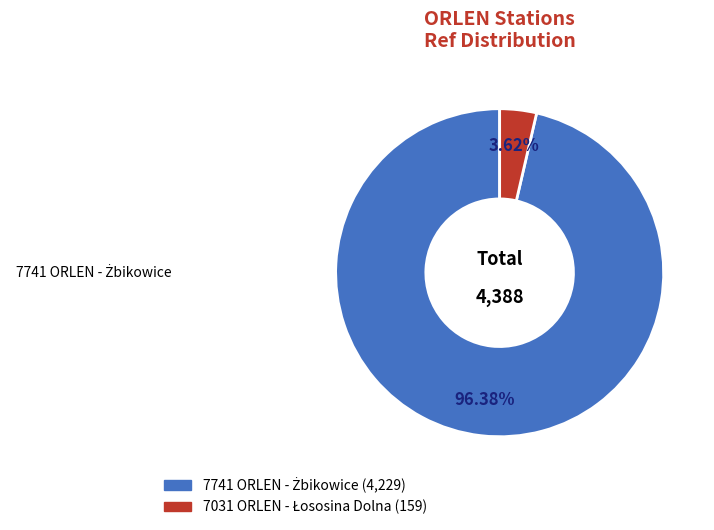

Is there any slice that represents more than half of the pie?

Yes